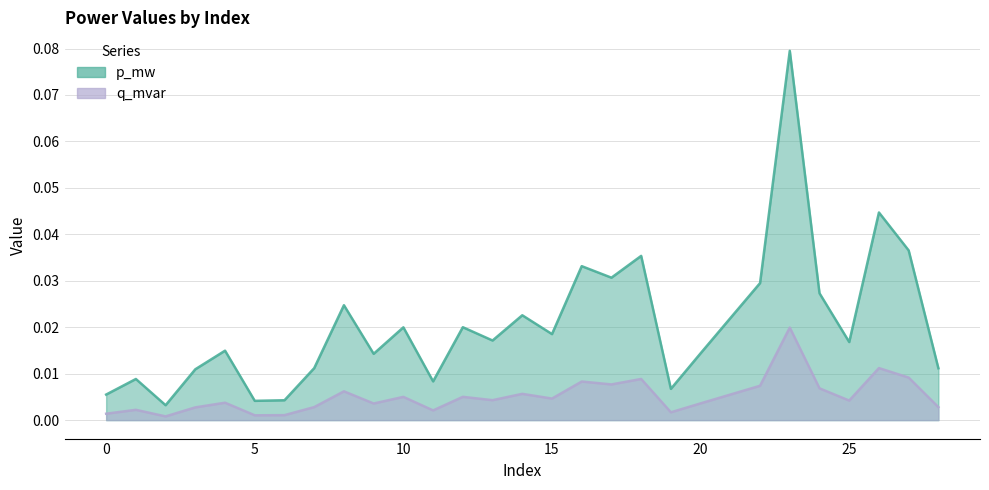

True or false: p_mw and q_mvar cross at least once.

False